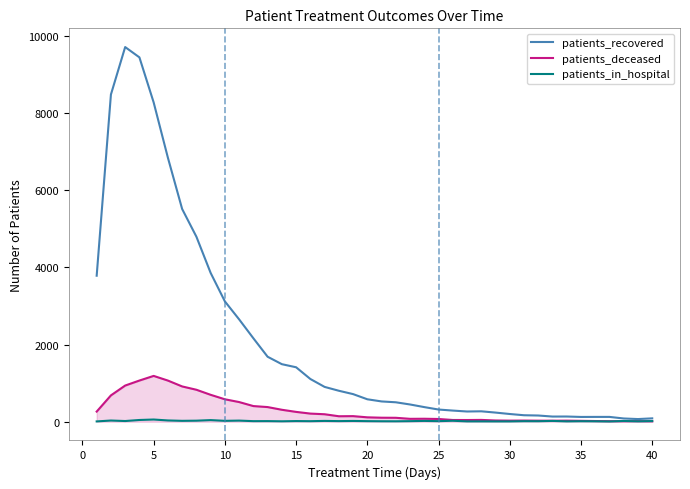

What is the average value of the patients_deceased series?

293